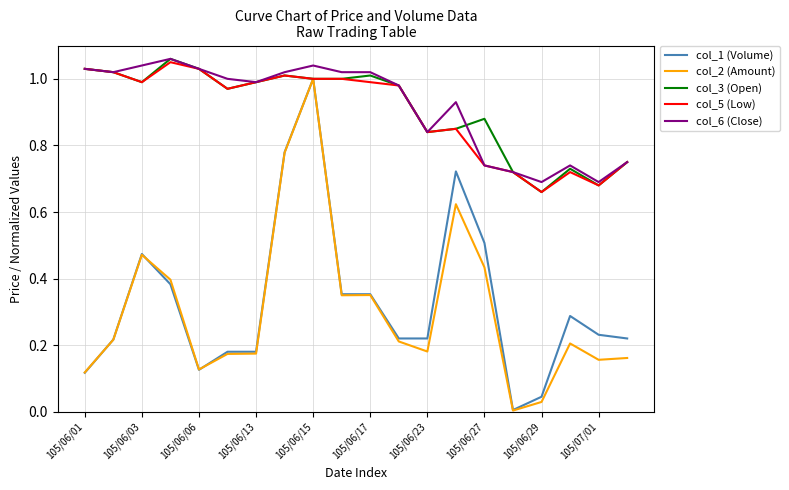

True or false: col_6 (Close) and col_2 (Amount) cross at least once.

False